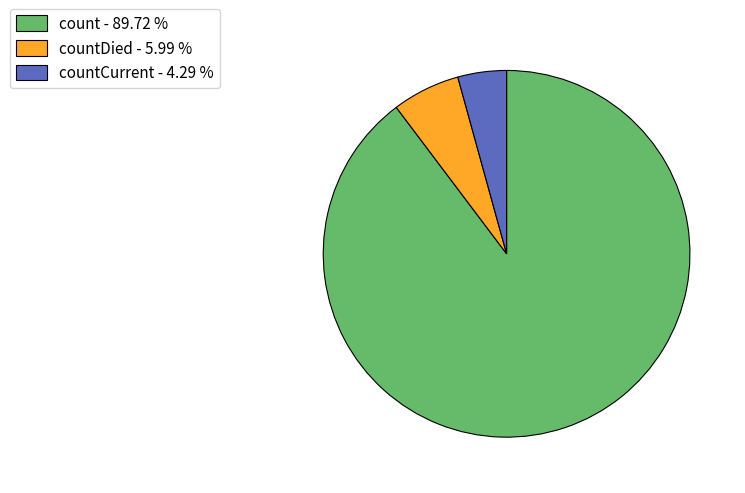

How many segments does this pie chart have?

3